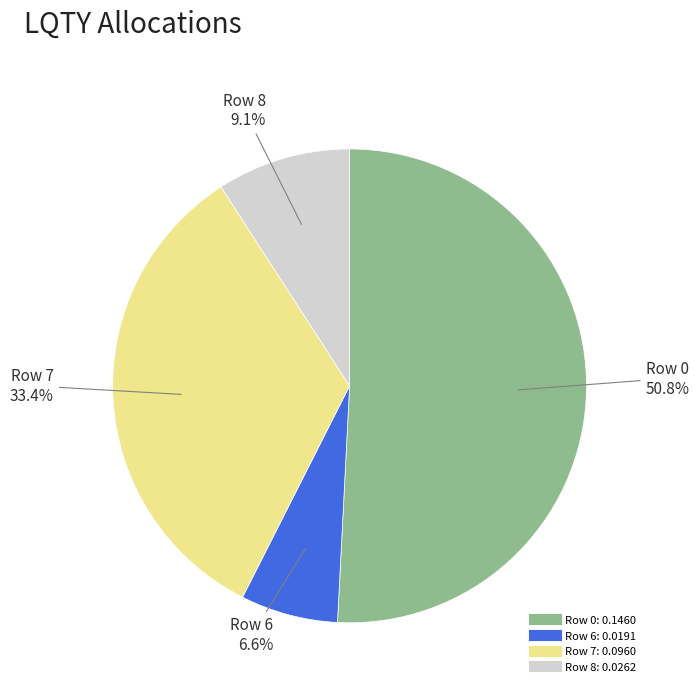

Is there any slice that represents more than half of the pie?

Yes